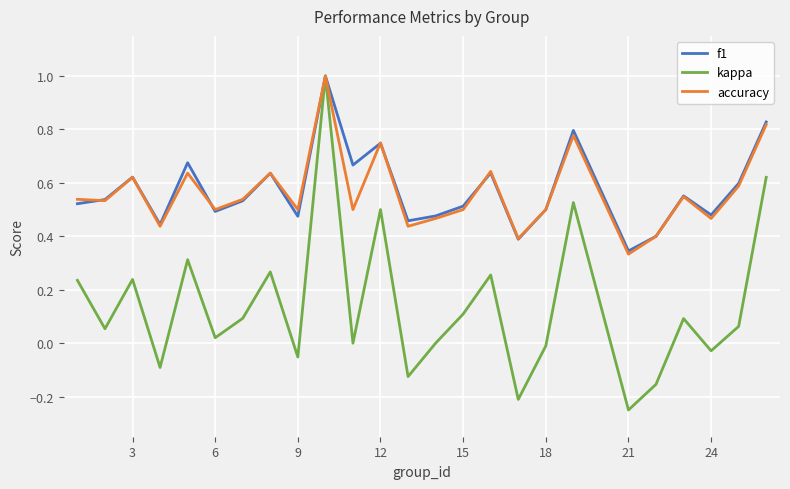

What is the highest value of the accuracy series?

1.0